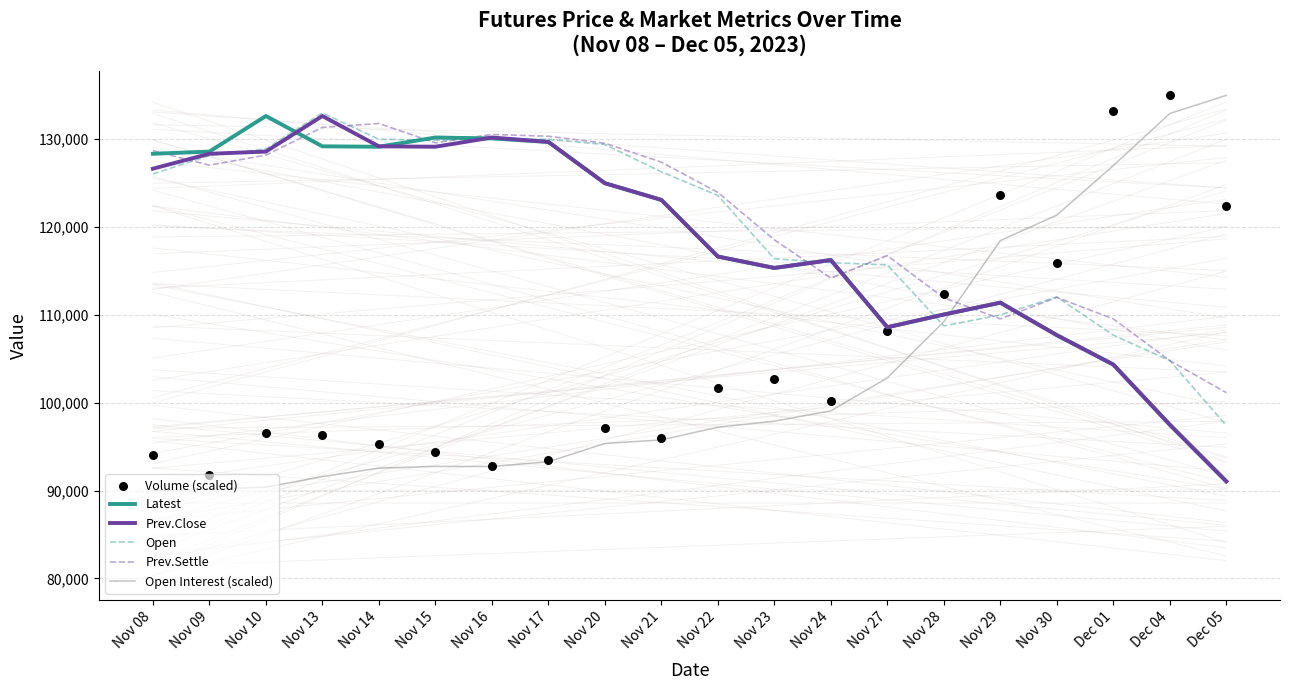

At how many categories does at least one series exceed 131370?

6